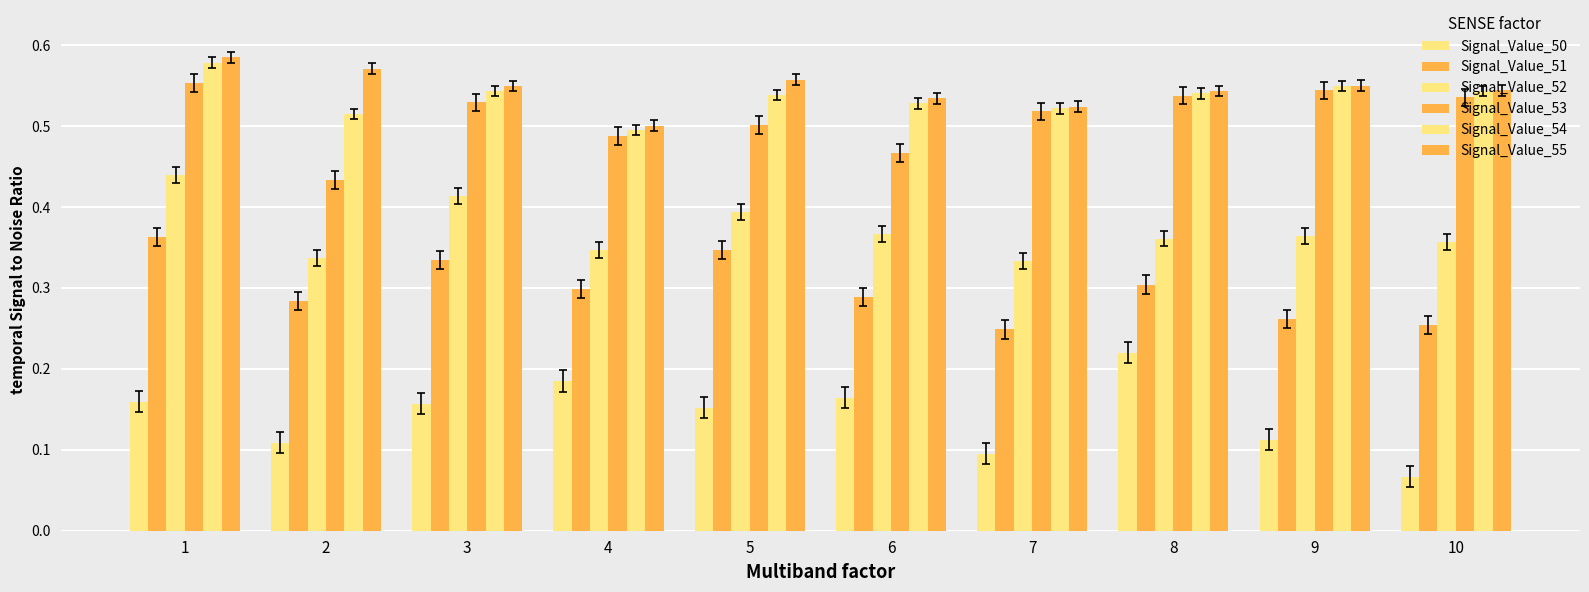

How many bars are there in total?

60